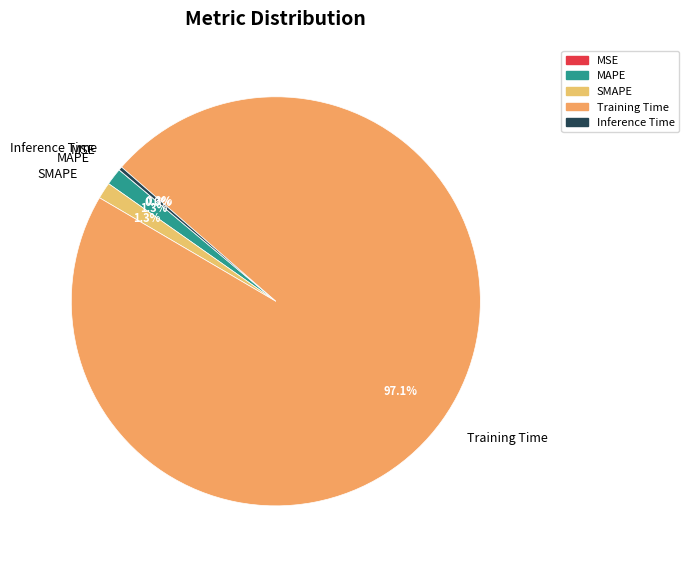

What is the largest slice in the pie chart?

Training Time